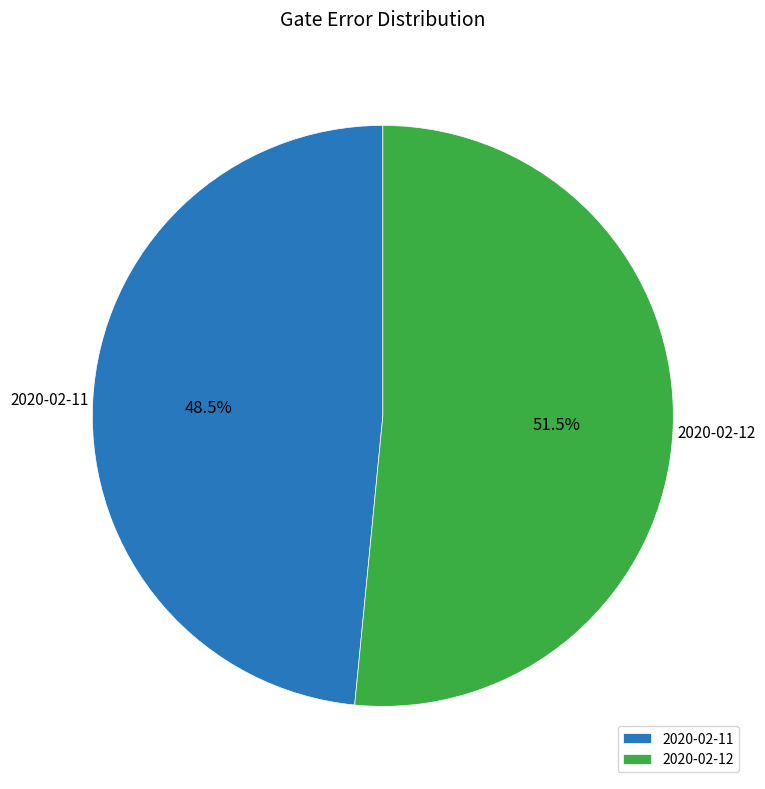

What is the largest slice in the pie chart?

2020-02-12